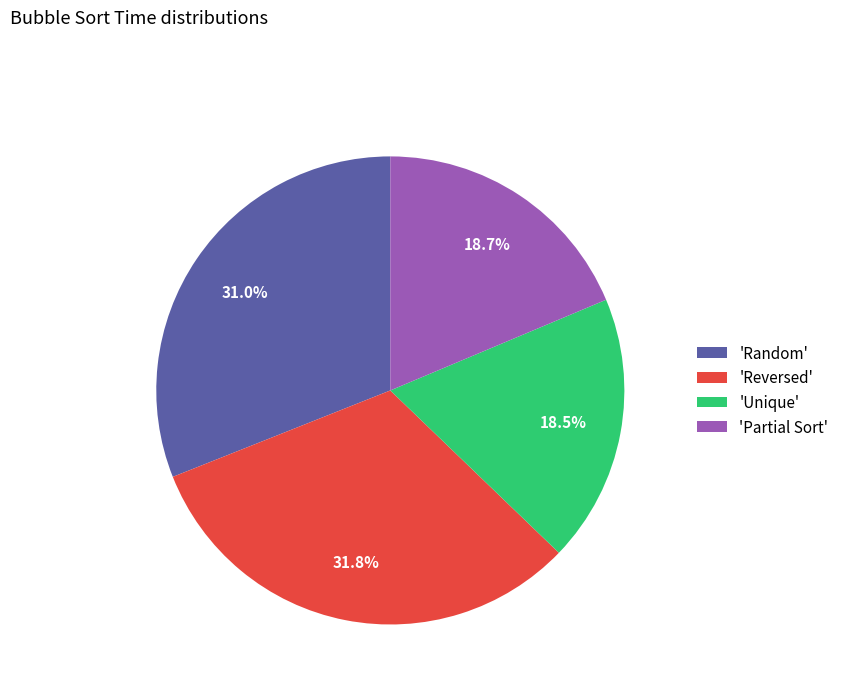

What portion of the pie excludes 'Unique'?

81.5%